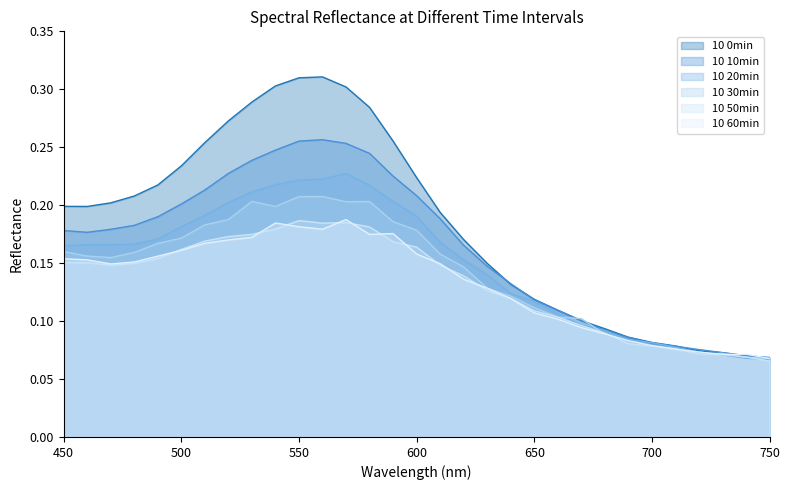

How many distinct data groups are displayed?

6